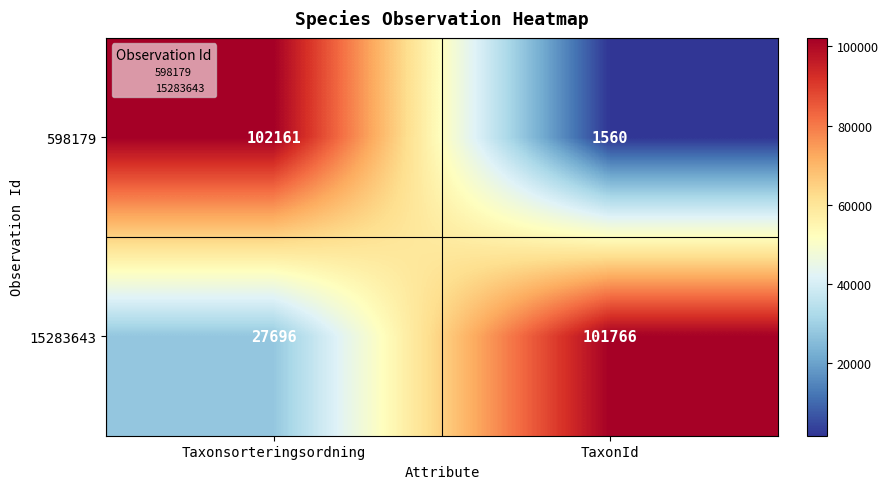

How many data points does each series have?

2